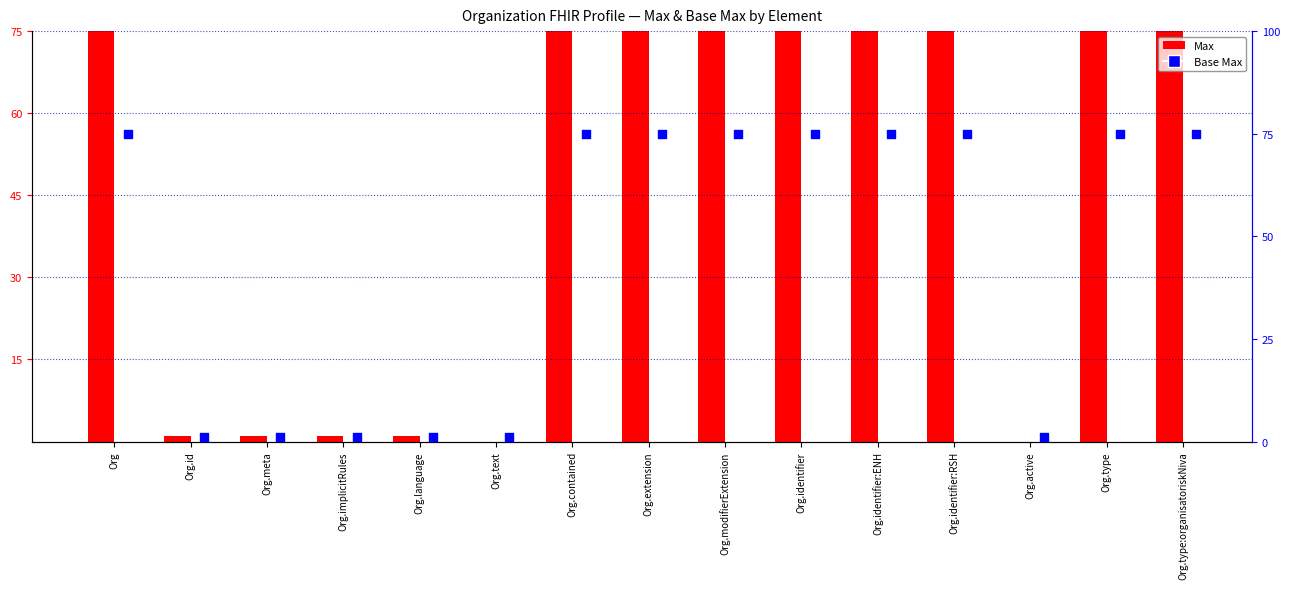

Which series contains the highest Y value?

Max